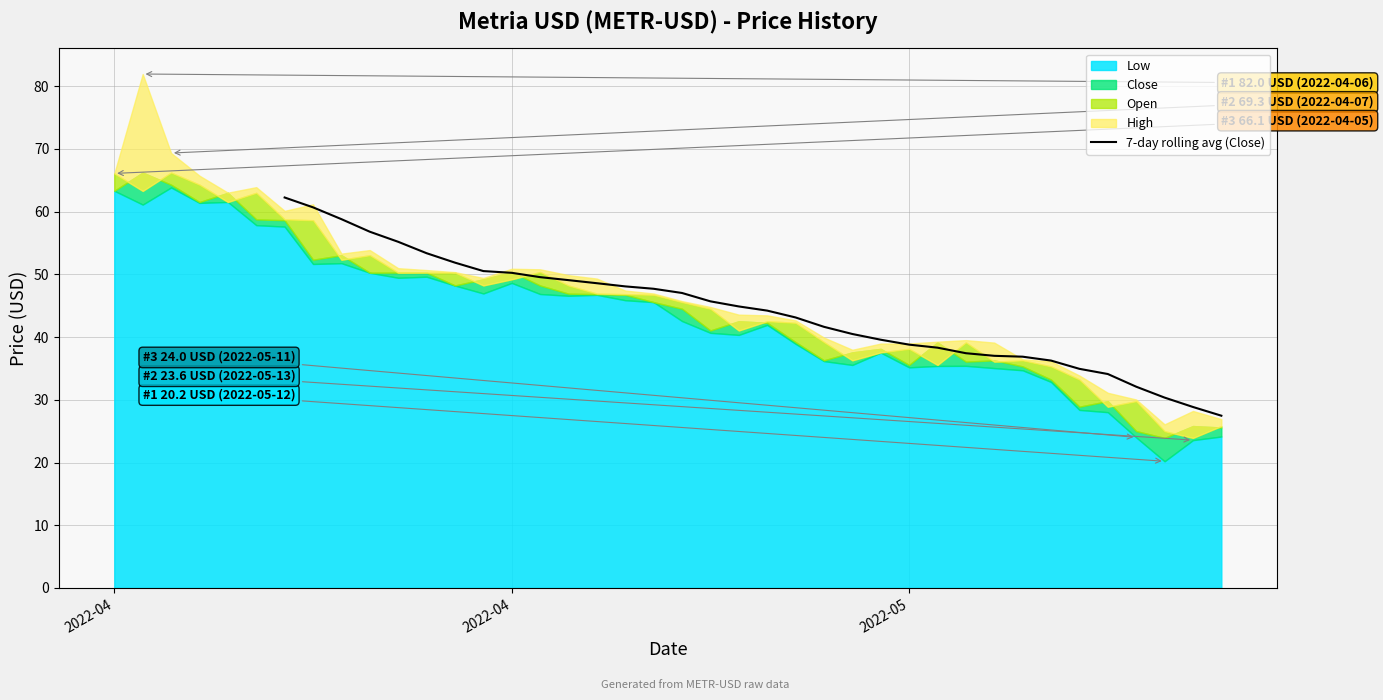

What is the lowest value of the 7-day rolling avg (Close) series?

27.5